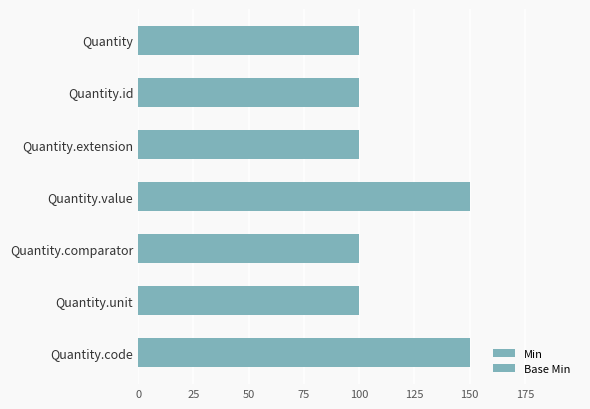

How many bars are there in total?

7